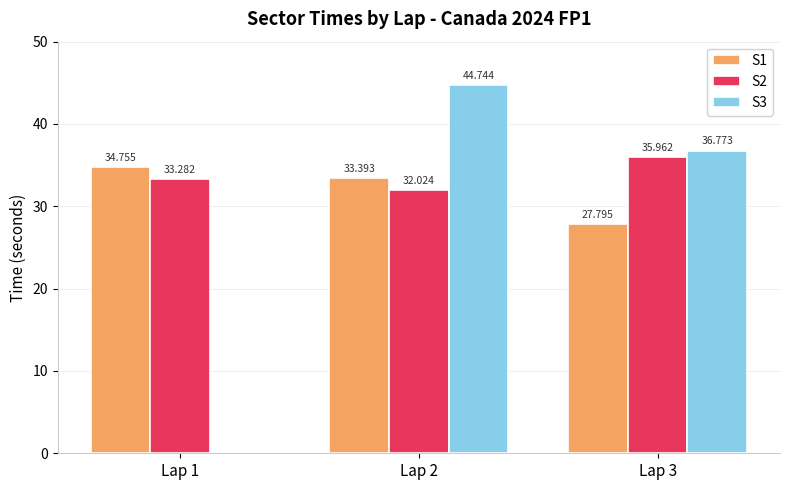

Reading left to right, what are all the values shown in this chart?

S1: Lap 1=34.8	Lap 2=33.4	Lap 3=27.8
S2: Lap 1=33.3	Lap 2=32.0	Lap 3=36.0
S3: Lap 1=0.0	Lap 2=44.7	Lap 3=36.8